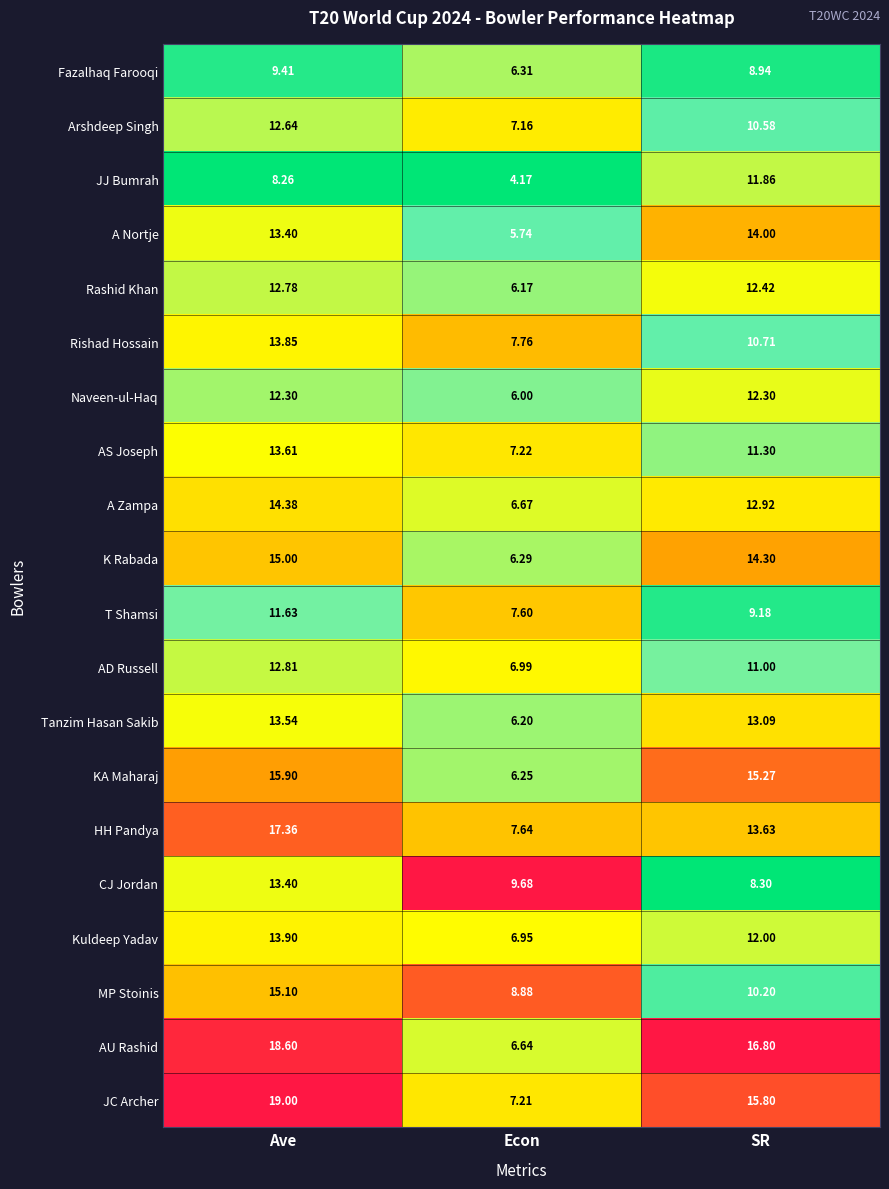

Between Econ and SR, which series saw the biggest shift?

AU Rashid